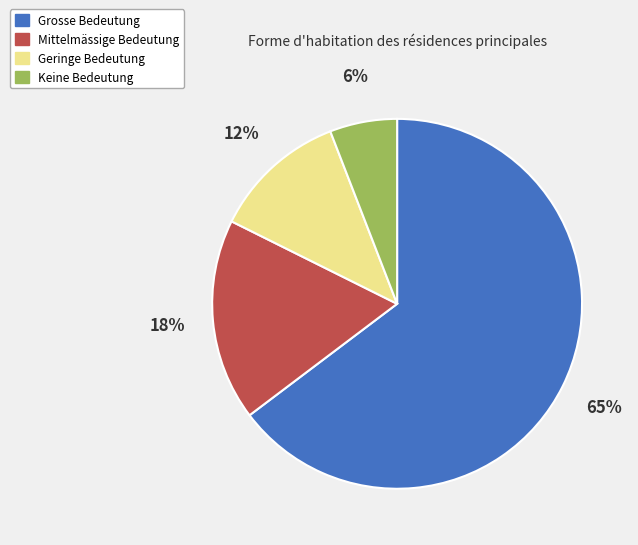

Is the sum of Mittelmässige Bedeutung and Grosse Bedeutung greater than half?

Yes